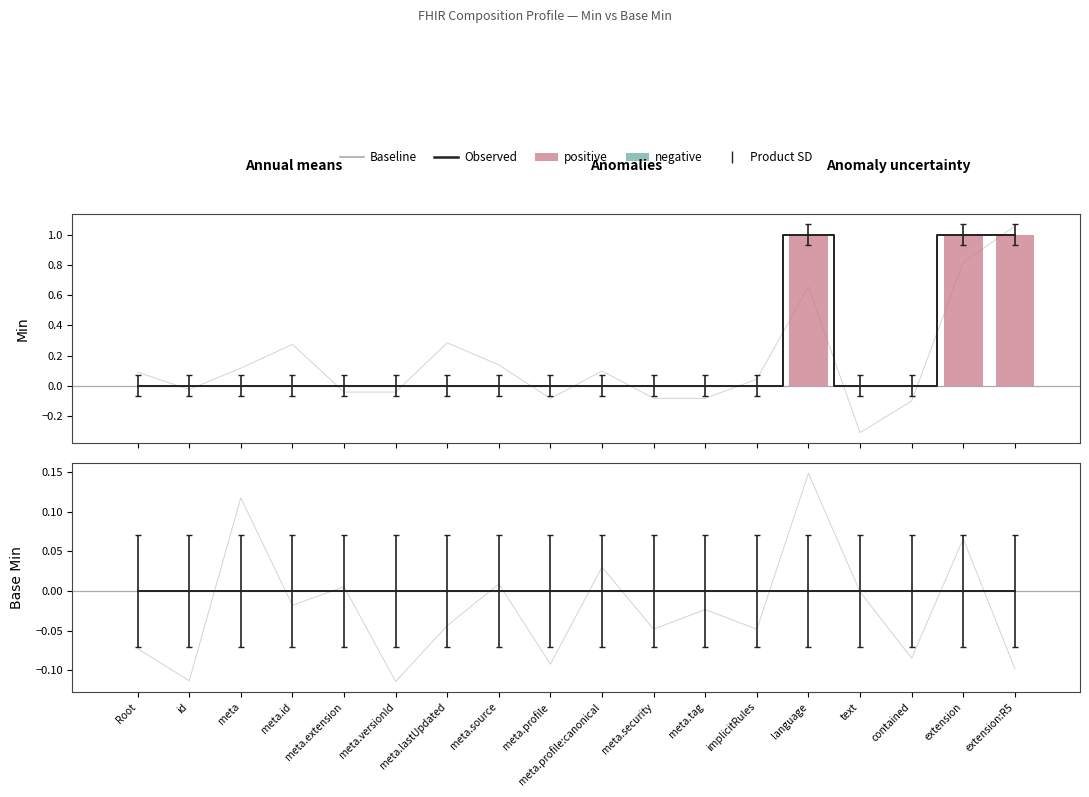

What position from the left is implicitRules?

13